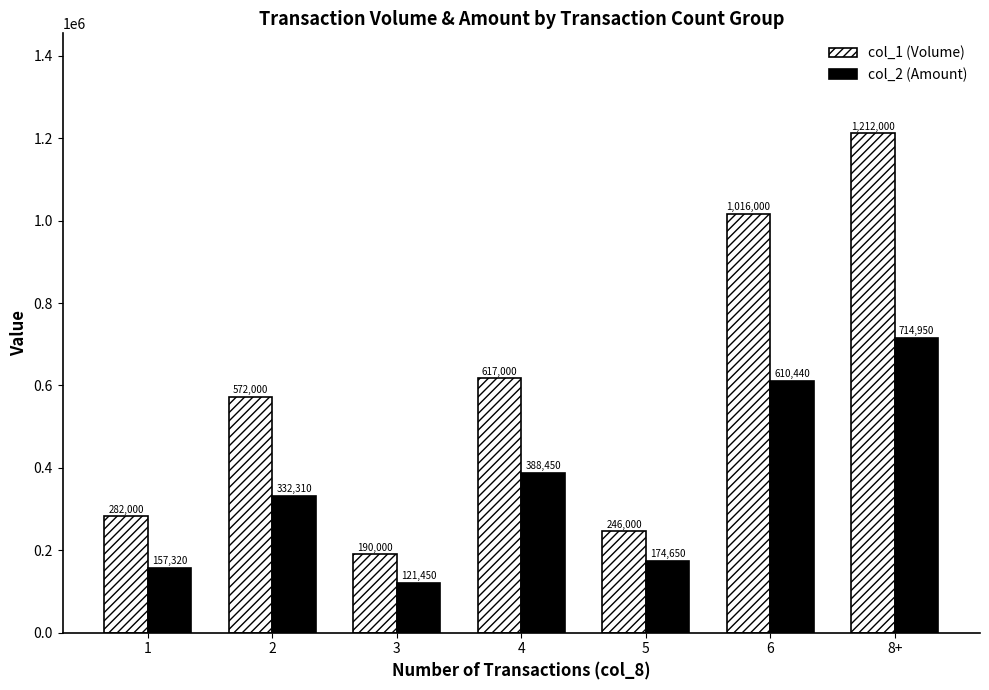

Reading left to right, extract all data points from this chart.

col_1 (Volume): 1=282000	2=572000	3=190000	4=617000	5=246000	6=1016000	8+=1212000
col_2 (Amount): 1=157320	2=332310	3=121450	4=388450	5=174650	6=610440	8+=714950